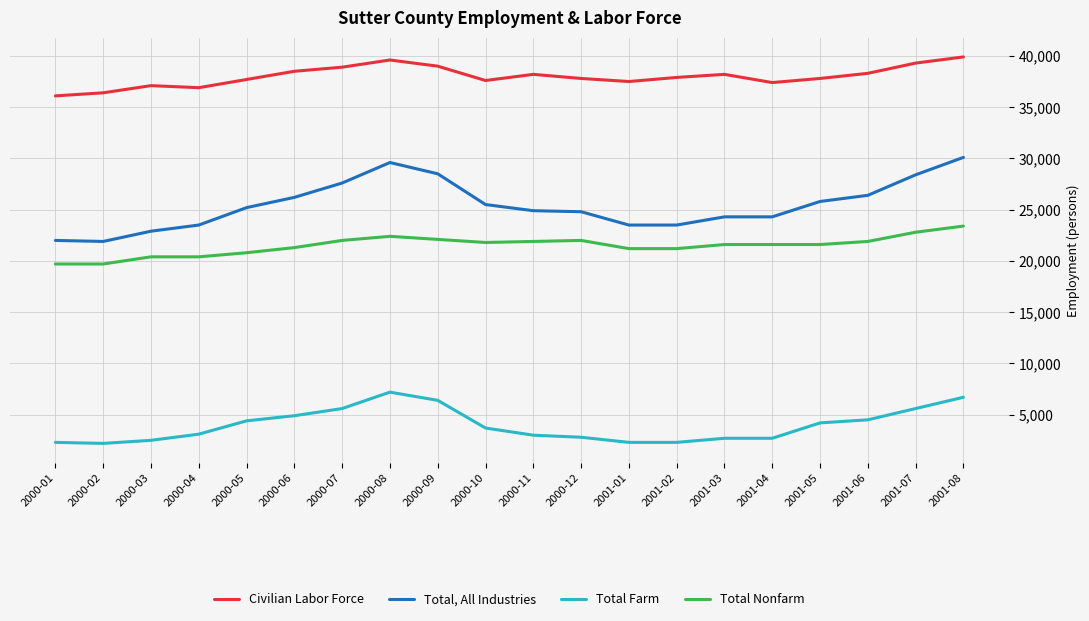

Which series has the largest total across all categories?

Civilian Labor Force